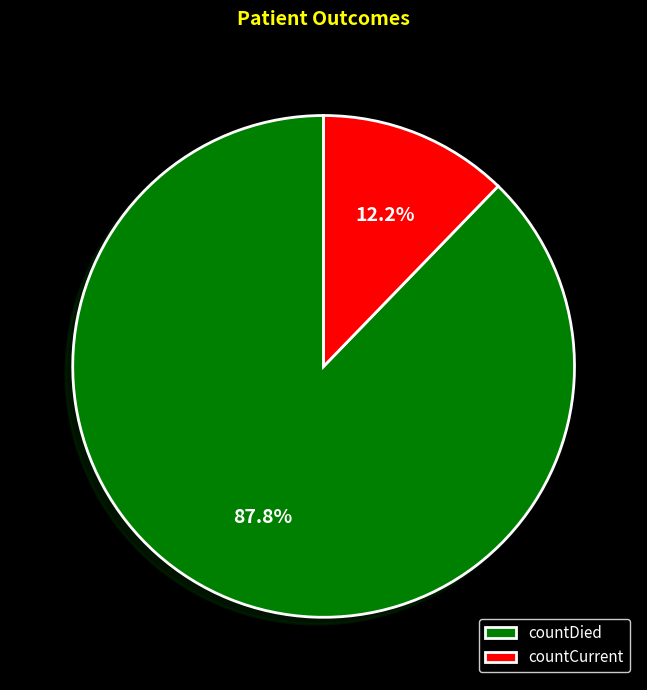

Rank the categories by value from highest to lowest.

countDied, countCurrent